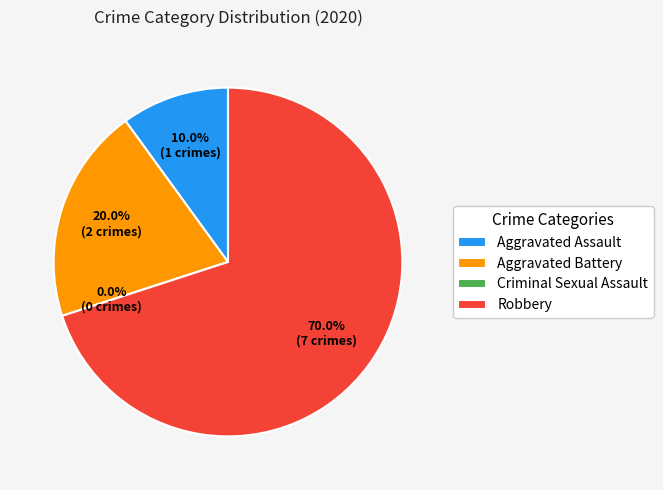

True or false: Criminal Sexual Assault accounts for 0% of the total.

True